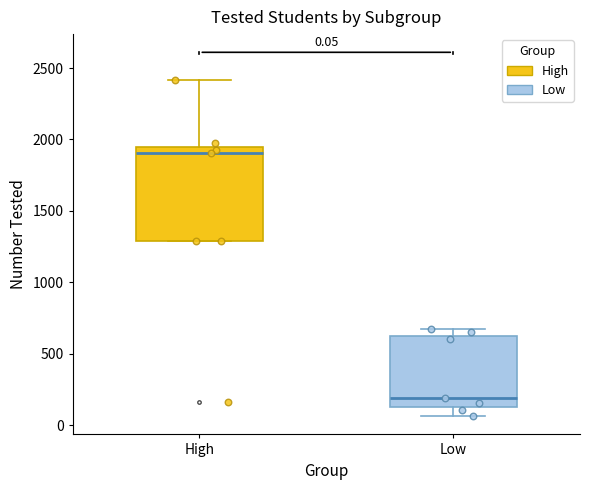

Which box has the lowest median line?

Low